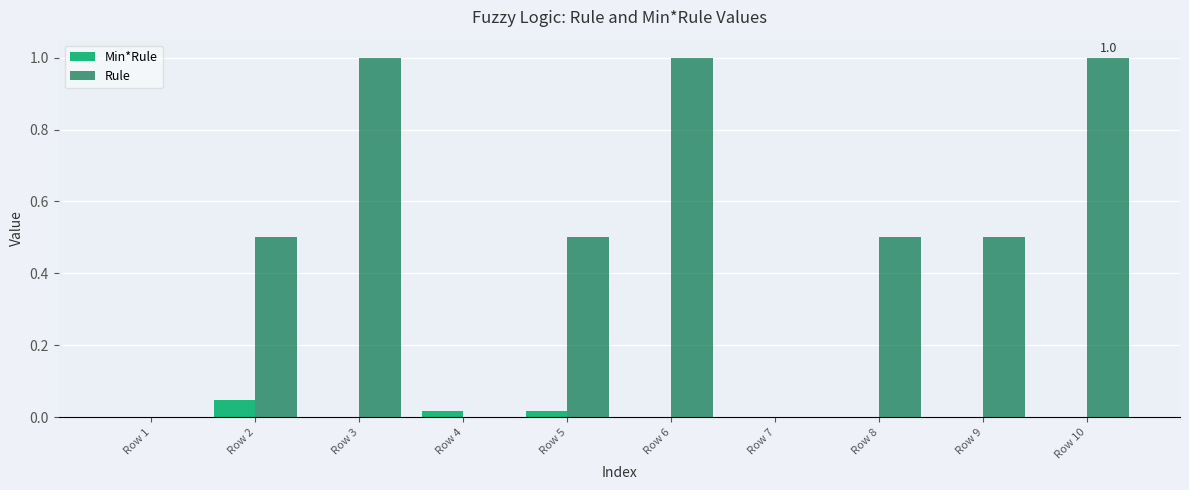

Which series has the largest total across all categories?

Rule